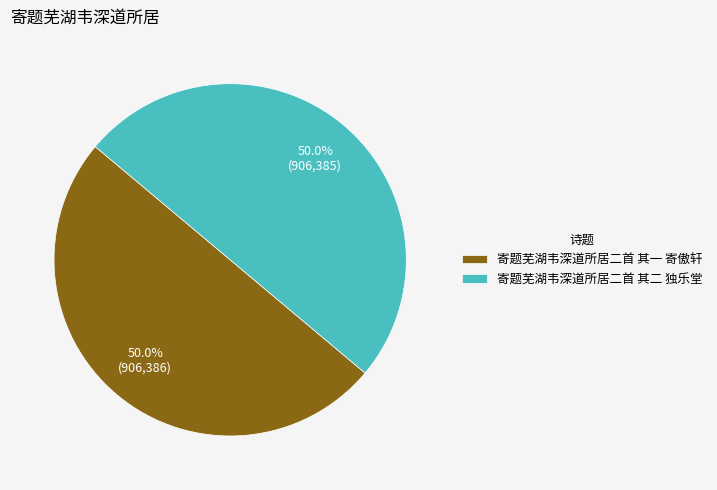

What percentage is the 寄题芜湖韦深道所居二首 其一 寄傲轩 slice, to the nearest percent?

50%